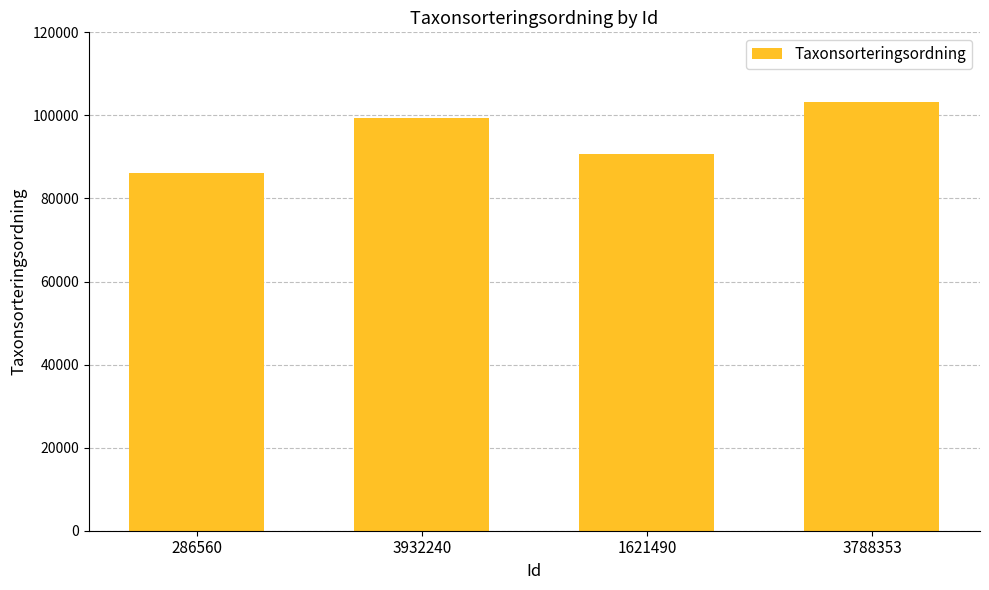

What is the maximum value shown in the chart?

103345